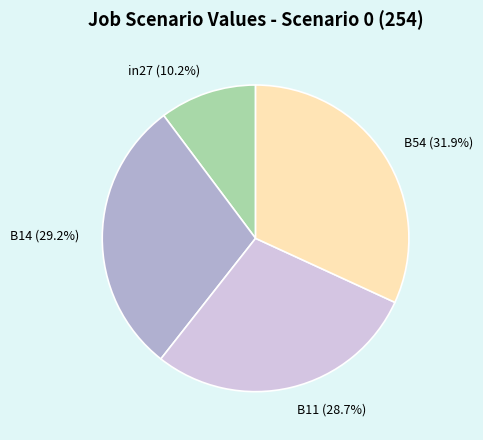

What percentage do B14 (29.2%) and B11 (28.7%) together represent?

57.9%